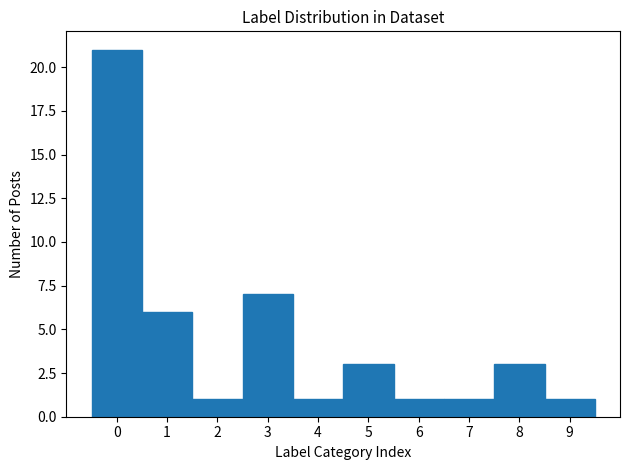

How tall is the bar that spans -0.5 to 0.5 on the x-axis? The values are not printed on the chart, so give them approximately, as read against the axis.

21